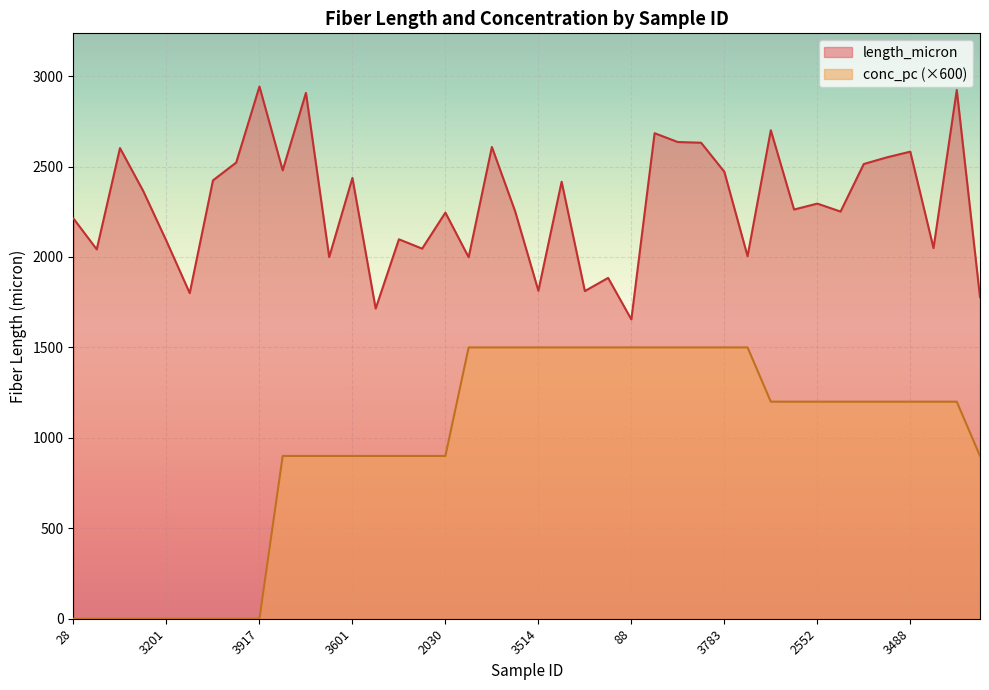

In length_micron, how many points are higher than both neighbors (excluding endpoints)?

14